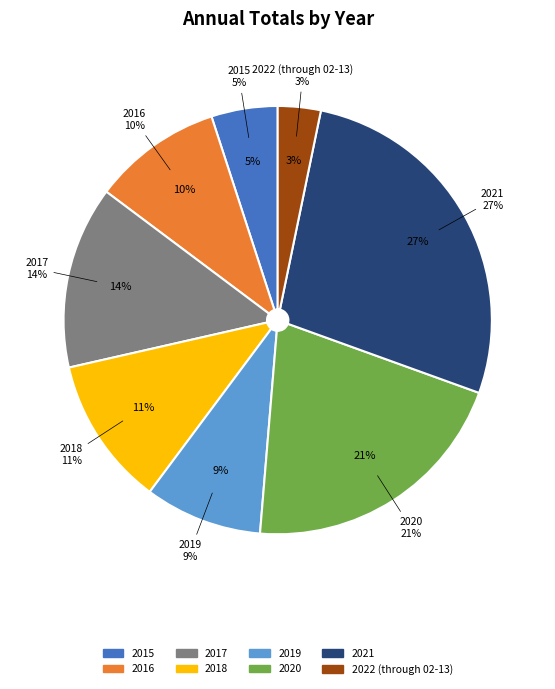

Rank the categories by value from highest to lowest.

2021, 2020, 2017, 2018, 2016, 2019, 2015, 2022 (through 02-13)